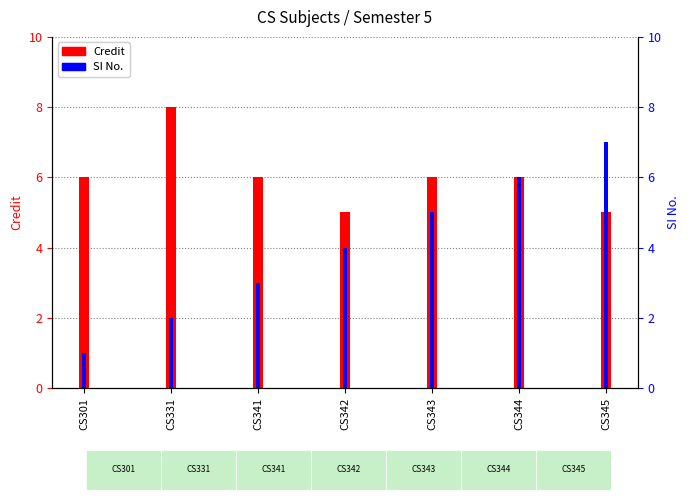

How many Credit values are between 5 and 6?

6